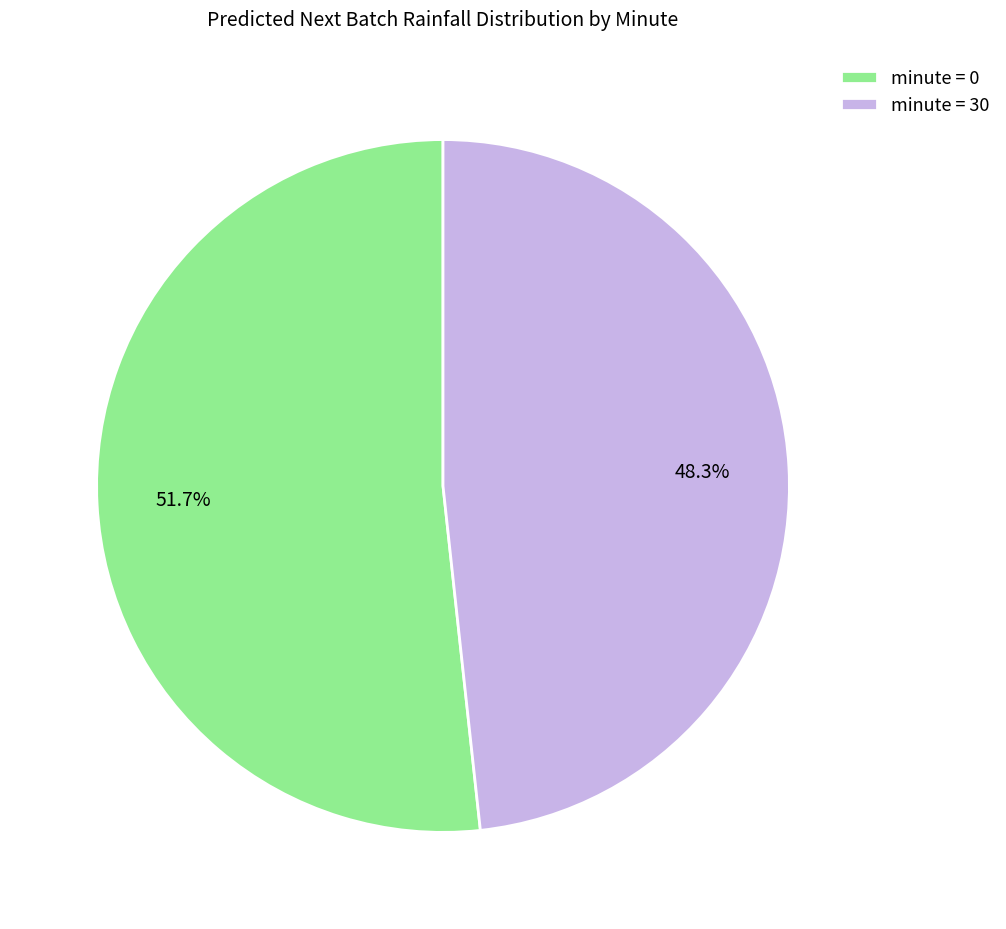

What is the ratio of the value at minute = 30 to the value at minute = 0?

0.9